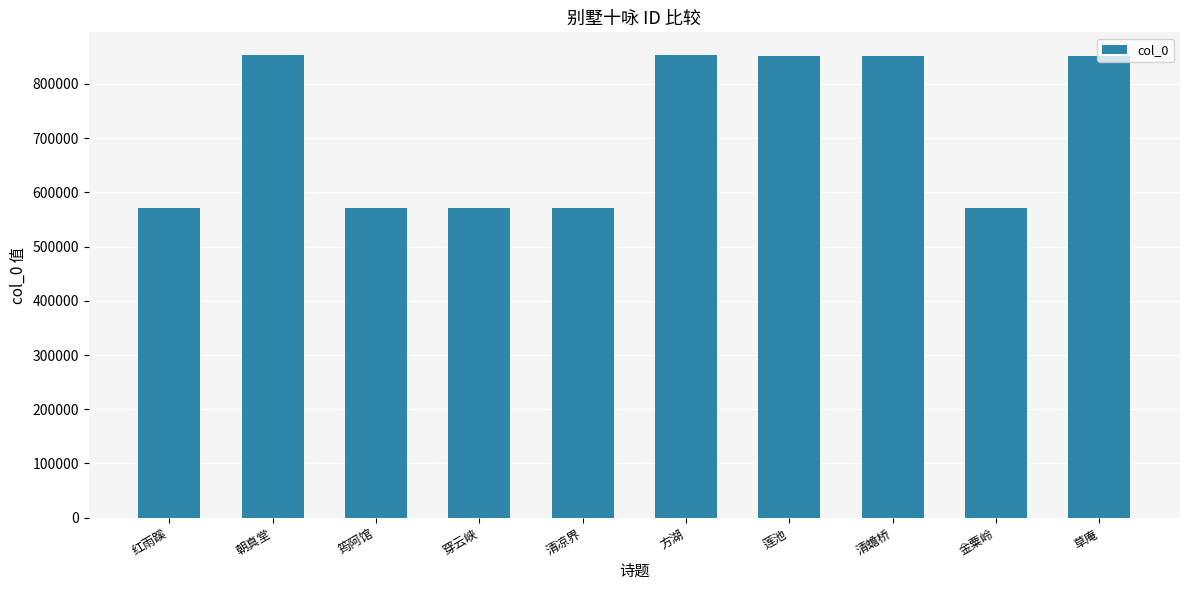

Approximately how many times larger is the value at 金粟岭 compared to 红雨蹊?

1.0